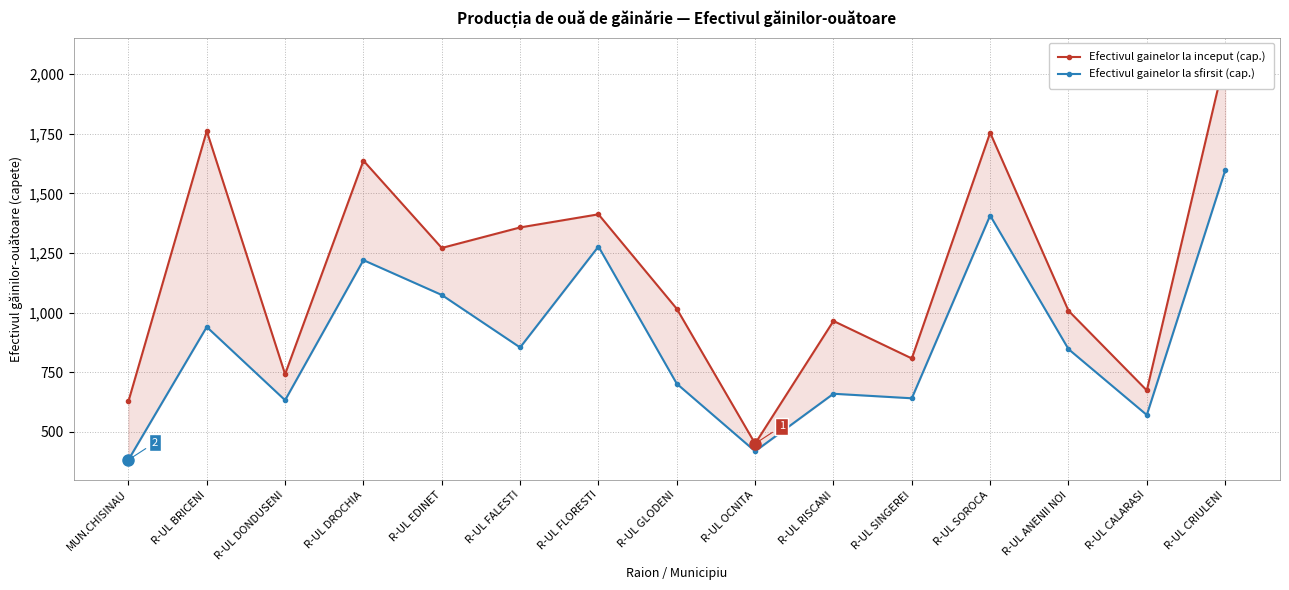

What is the difference between the maximum and minimum values in the Efectivul gainelor la inceput (cap.) series?

1617